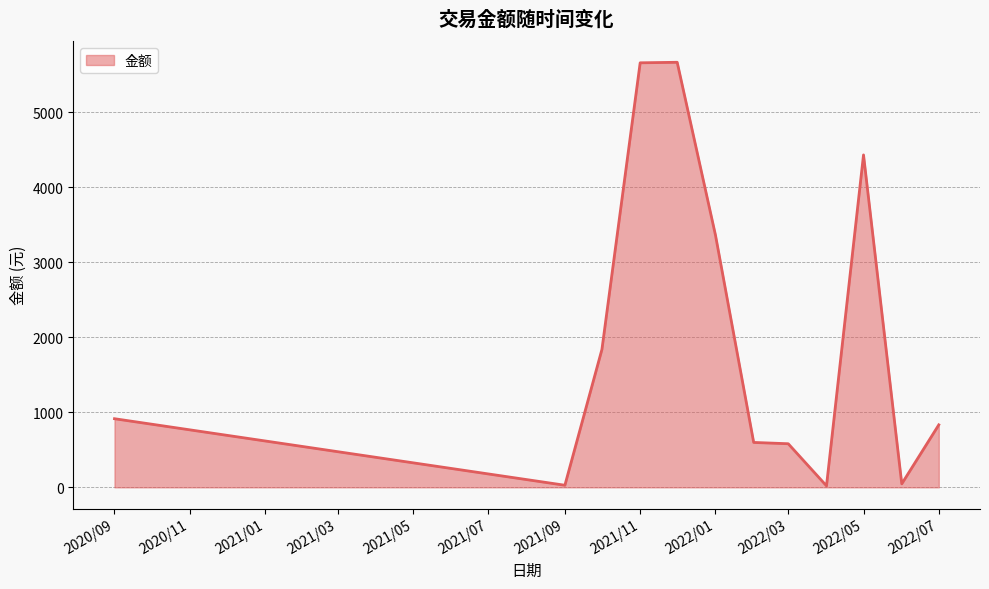

What is the average value?

1998.4